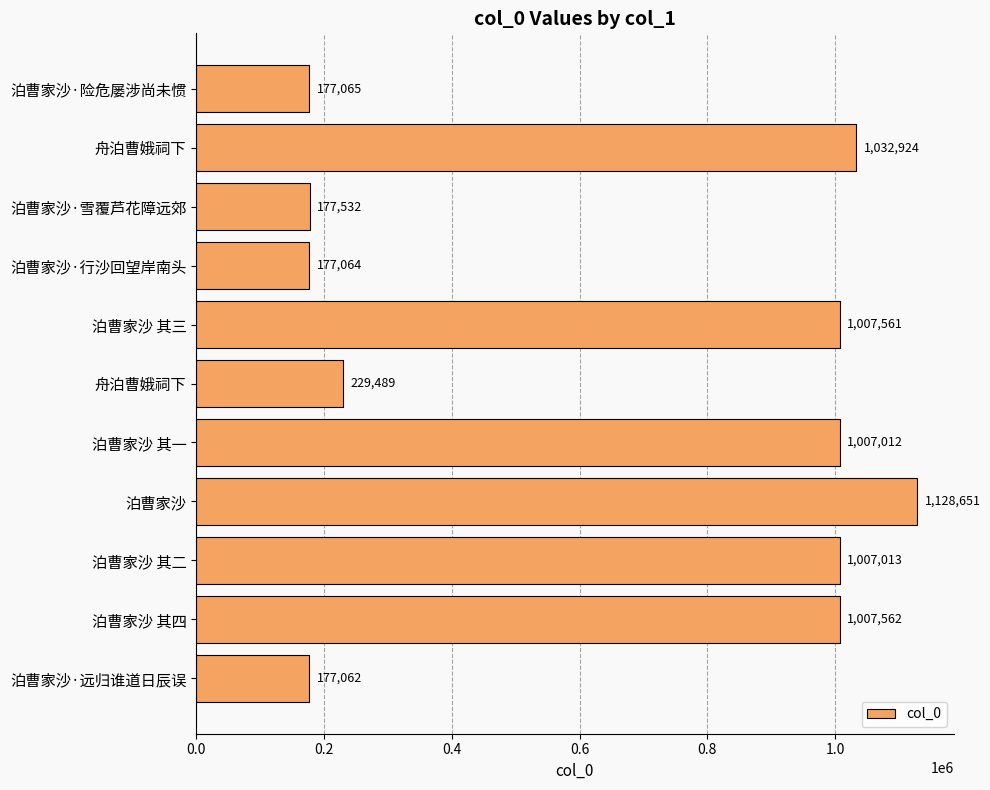

How many values are below 1007012?

5